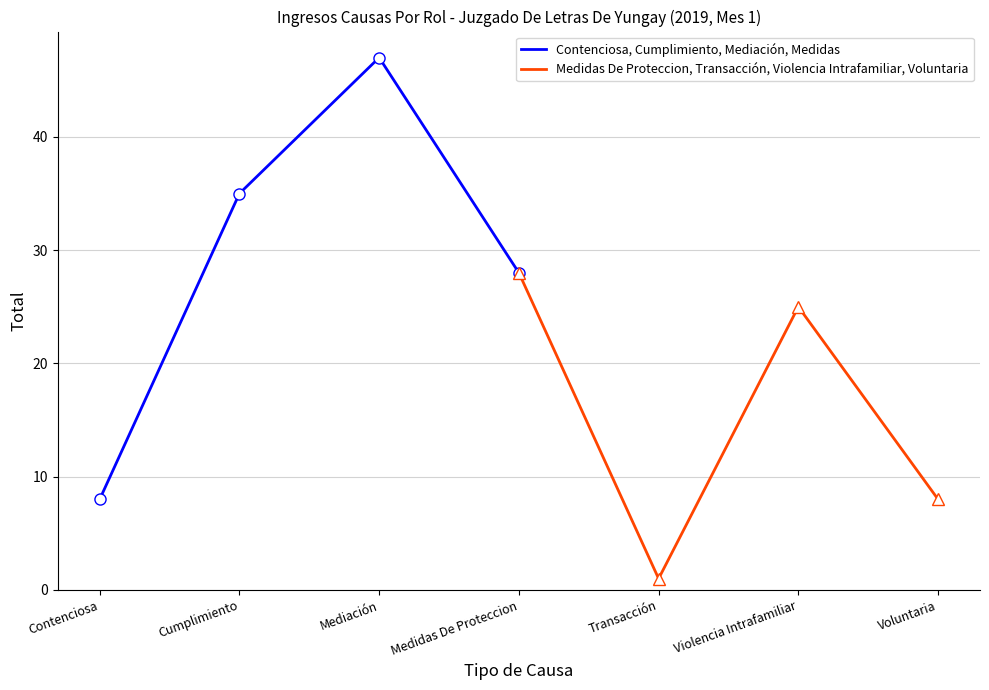

Between Mediación and Contenciosa, which is larger?

Mediación